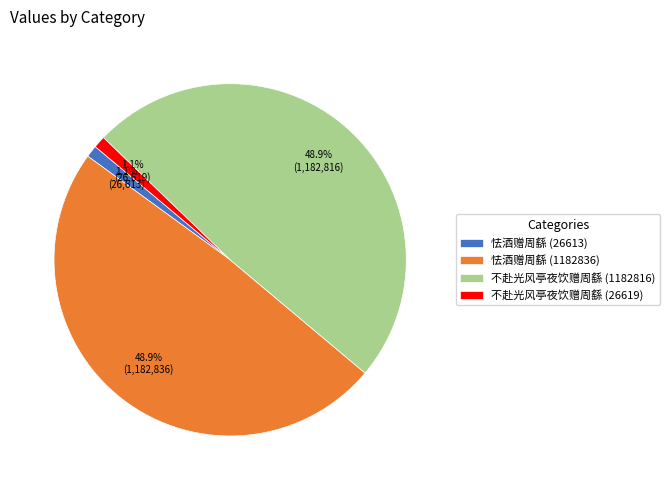

Is it true that 怯酒赠周繇 (26613) is 1% of the pie?

True